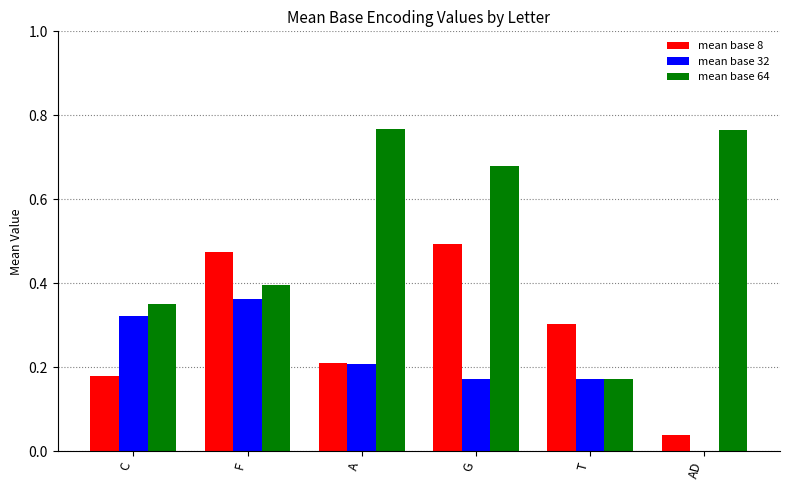

What is the total value across all series at F?

1.2